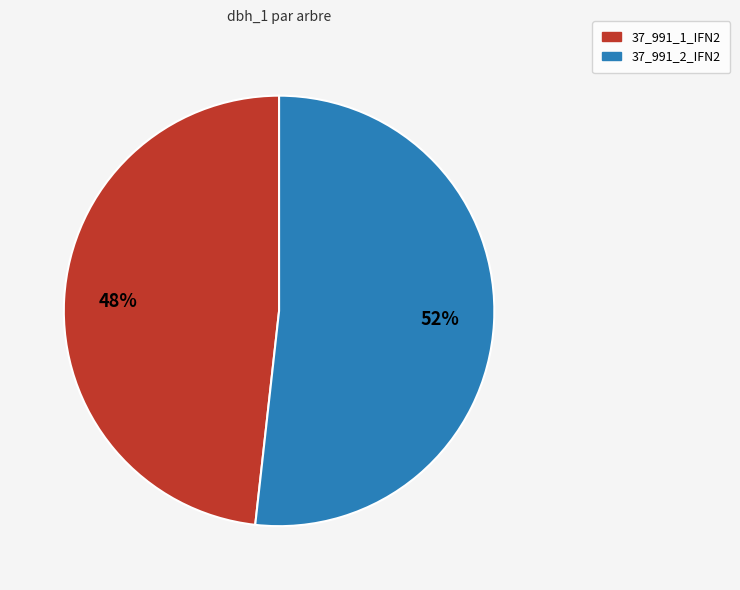

Rank the categories by value from lowest to highest.

37_991_1_IFN2, 37_991_2_IFN2